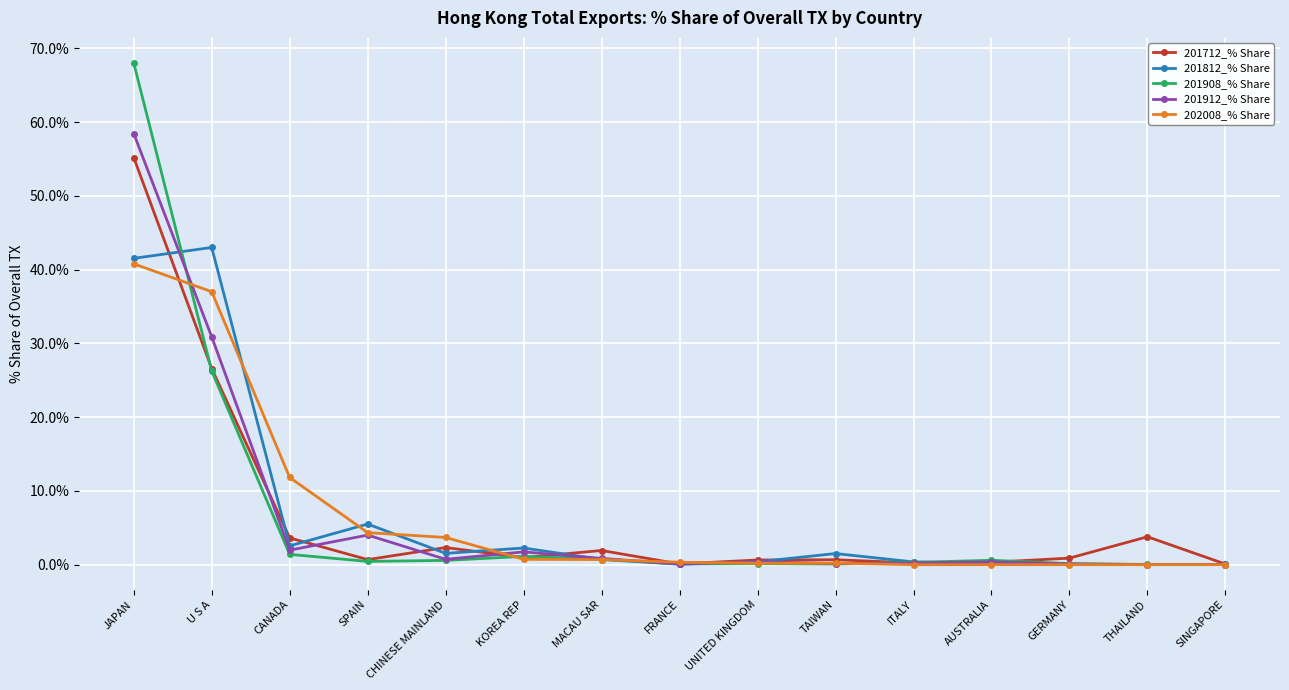

The value of 202008_% Share at SPAIN is 4.3. True or false?

True